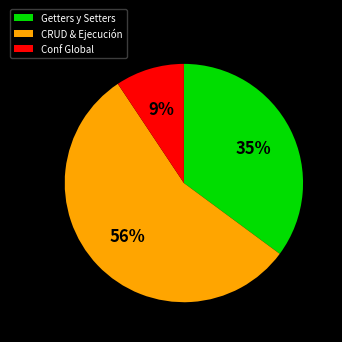

True or false: Conf Global accounts for 1% of the total.

False